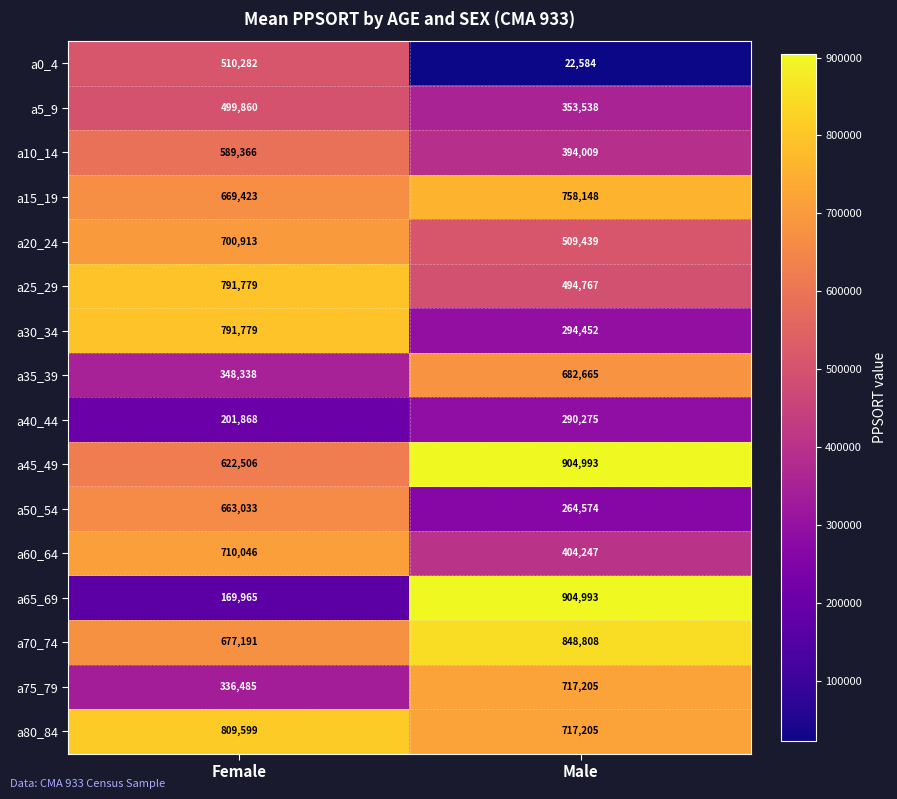

Which category has the highest value across all series?

Male